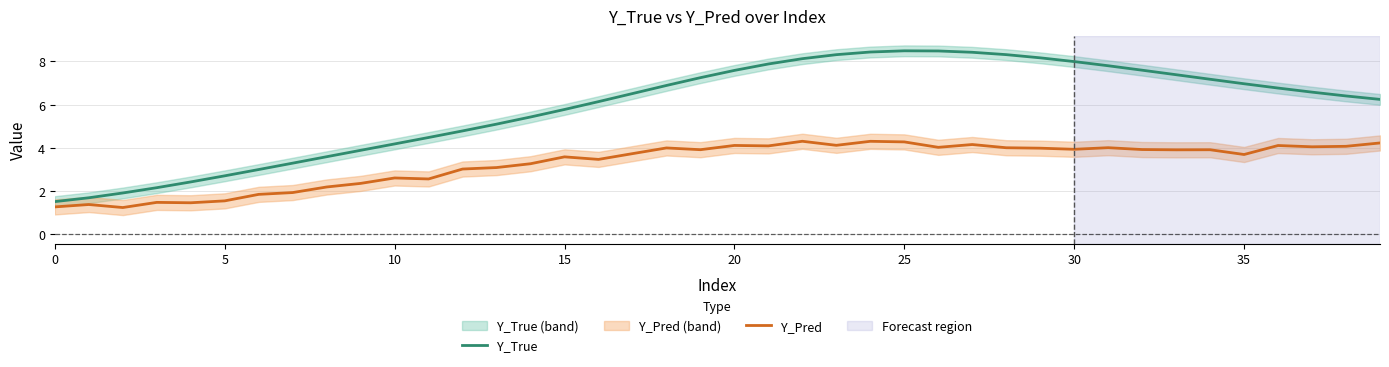

The Y_True series shows 2.3 at 29. True or false?

False